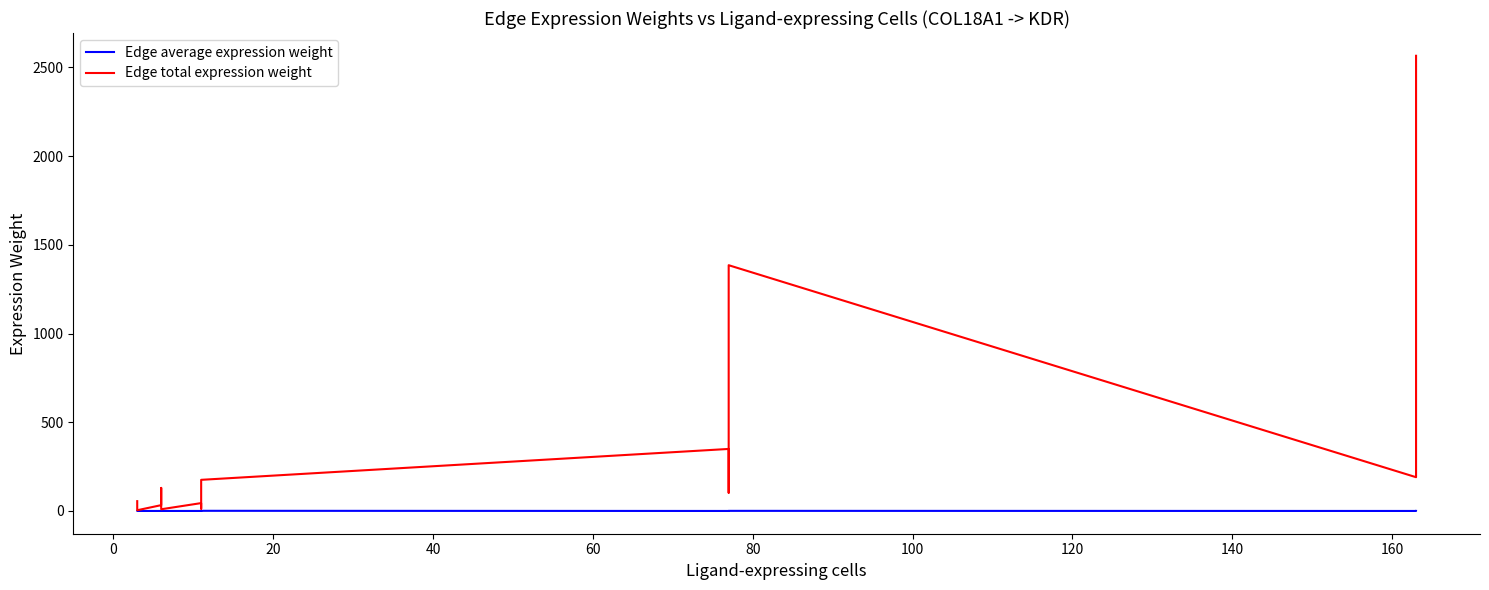

Is it true that Edge total expression weight equals 53.4 at 180?

False